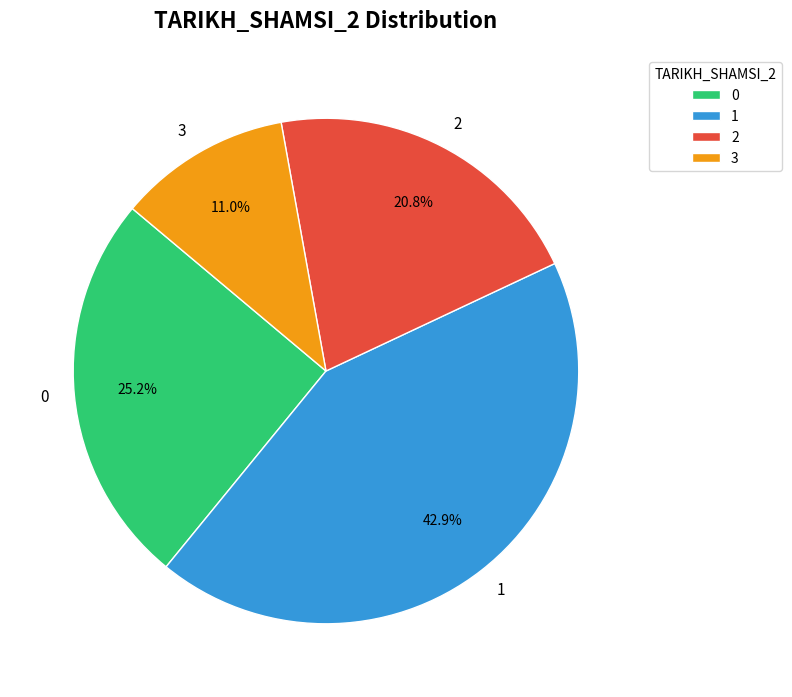

What is the ratio of the value at 2 to the value at 0?

0.8